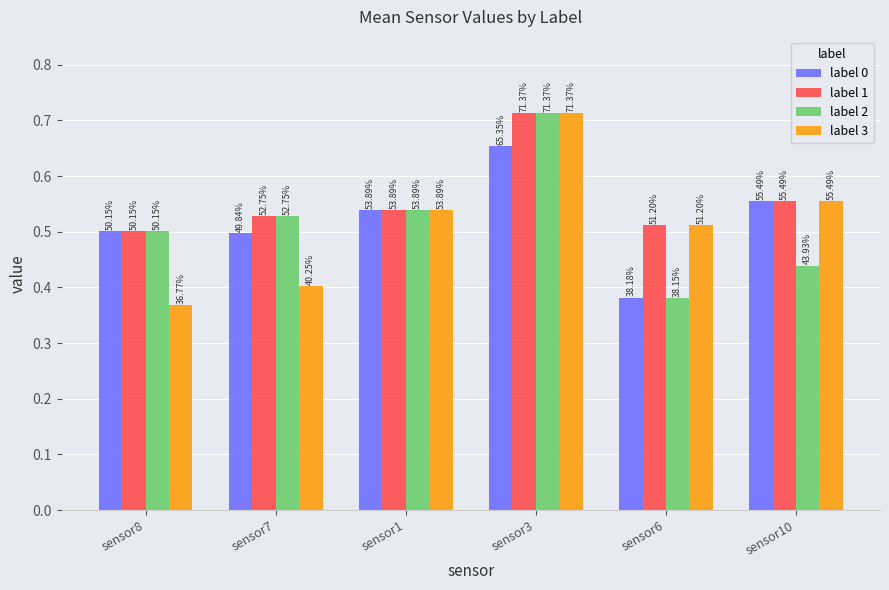

Which series has the largest range (max minus min)?

label 3